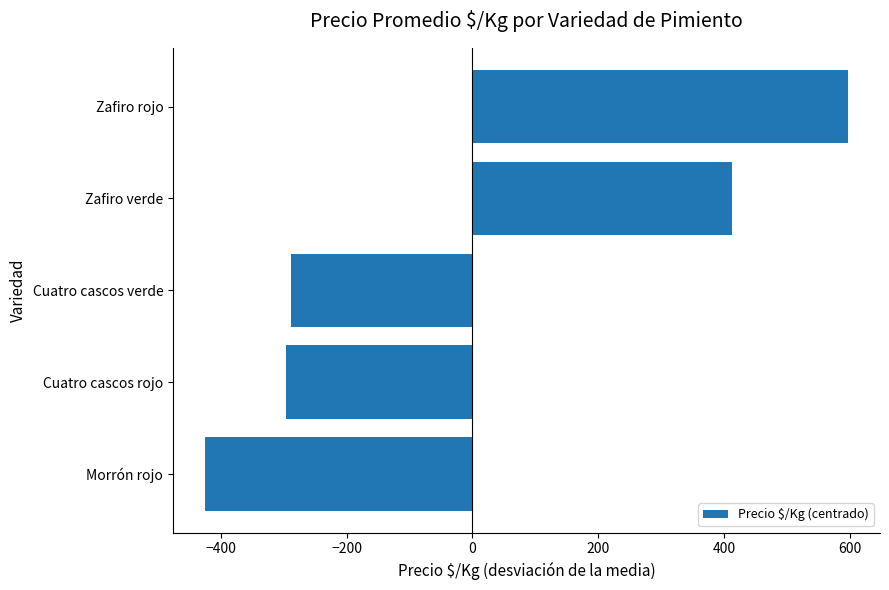

Are the bars grouped side by side (vs. stacked)?

No